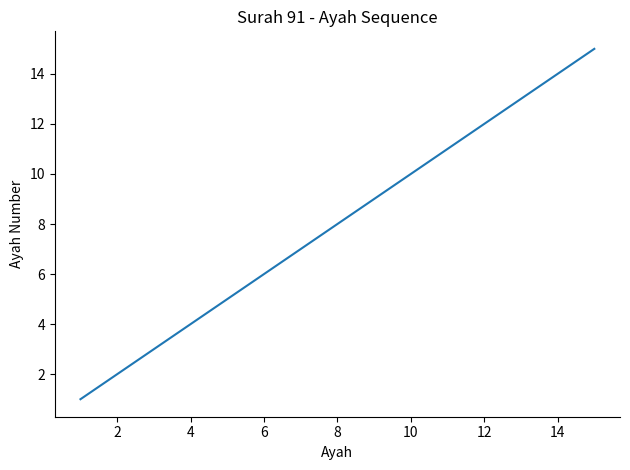

What is the difference between the maximum and minimum values?

14